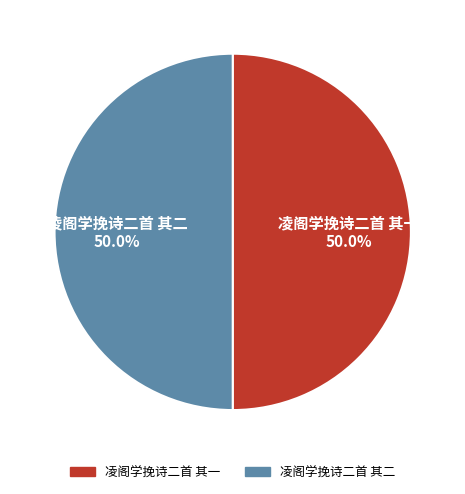

What is the ratio of the value at 凌阁学挽诗二首 其二 to the value at 凌阁学挽诗二首 其一?

1.0